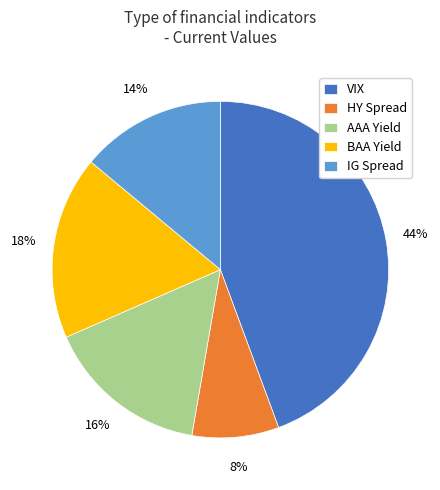

To the nearest percent, what percentage of the pie is HY Spread?

8%